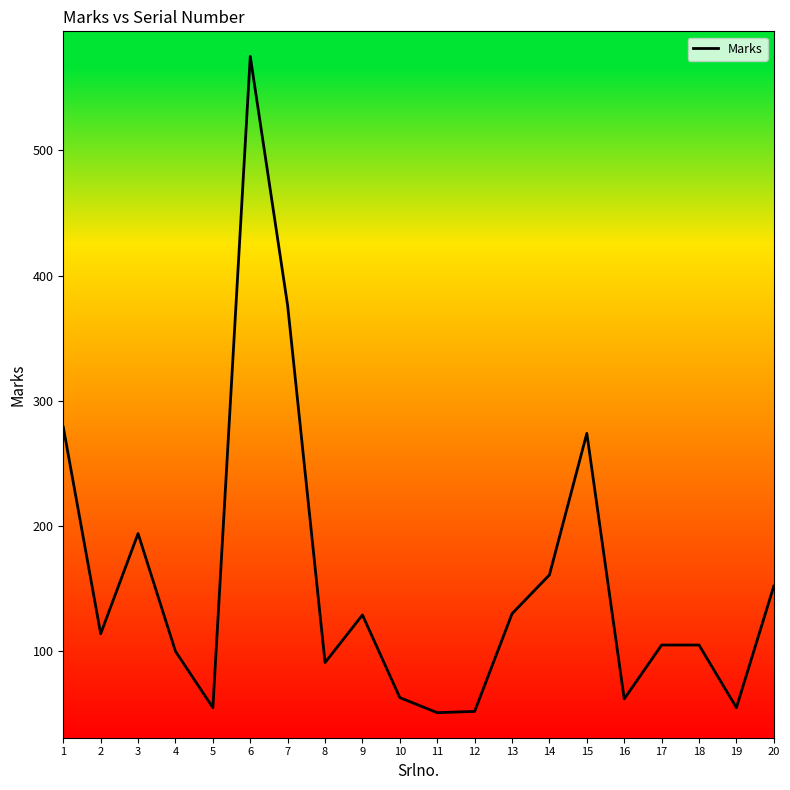

How many values are below 114?

10